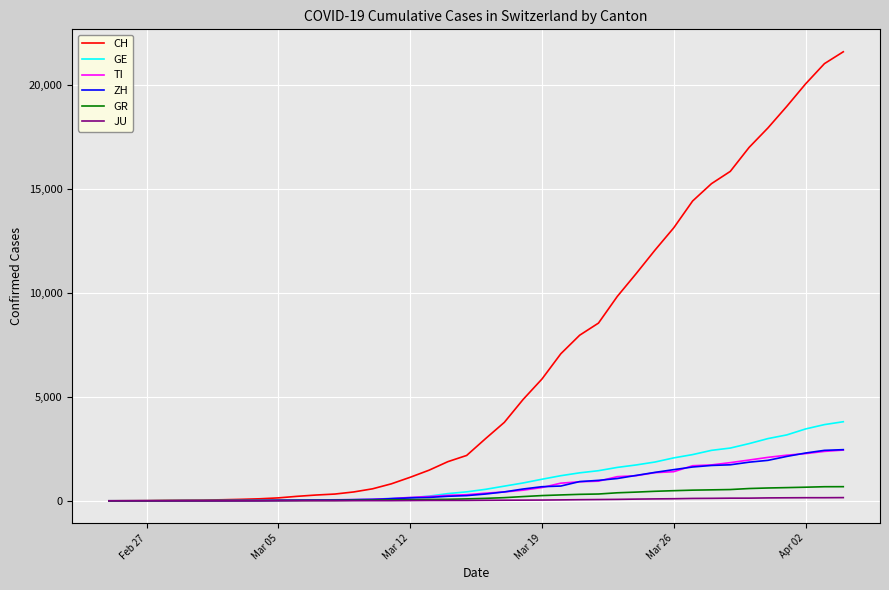

What is the maximum value shown in the chart?

21605